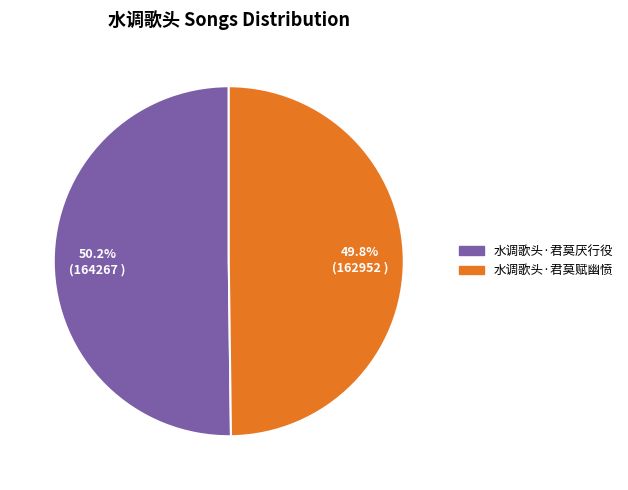

Combined, do 水调歌头·君莫赋幽愤 and 水调歌头·君莫厌行役 account for over 50%?

Yes